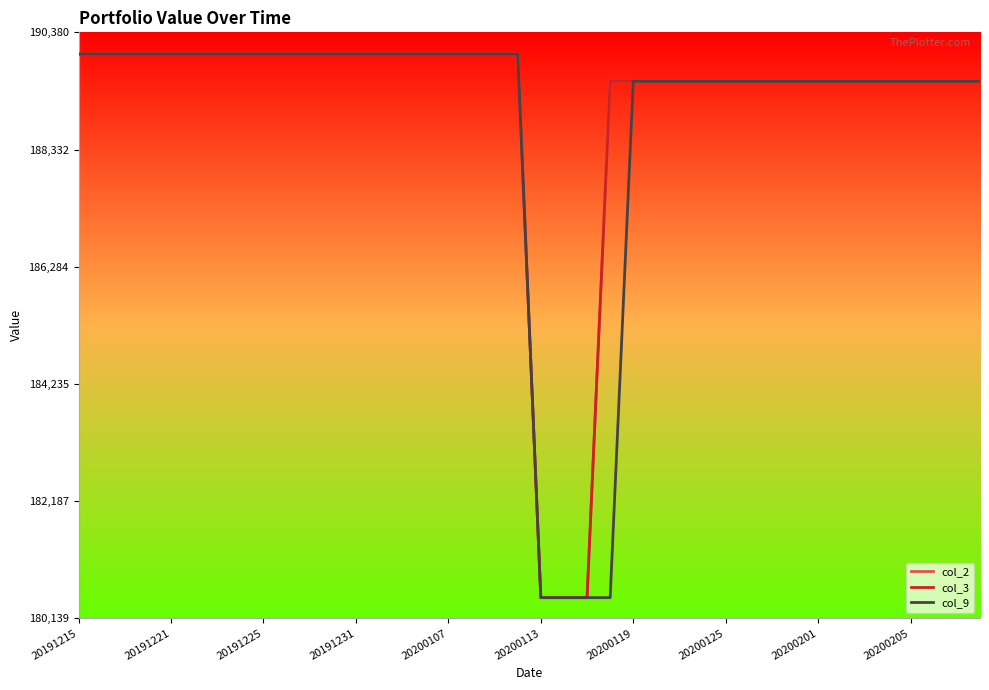

True or false: col_2 has more than 0 points higher than both neighbors.

False